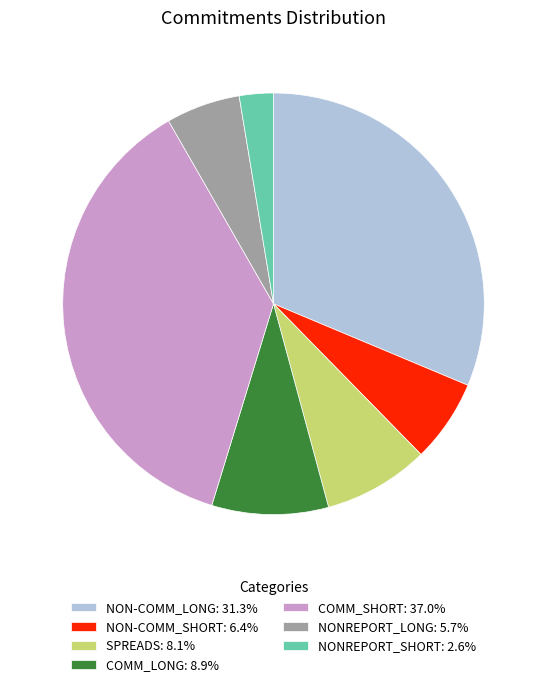

Is the sum of NON-COMM_LONG: 31.3% and COMM_LONG: 8.9% greater than half?

No